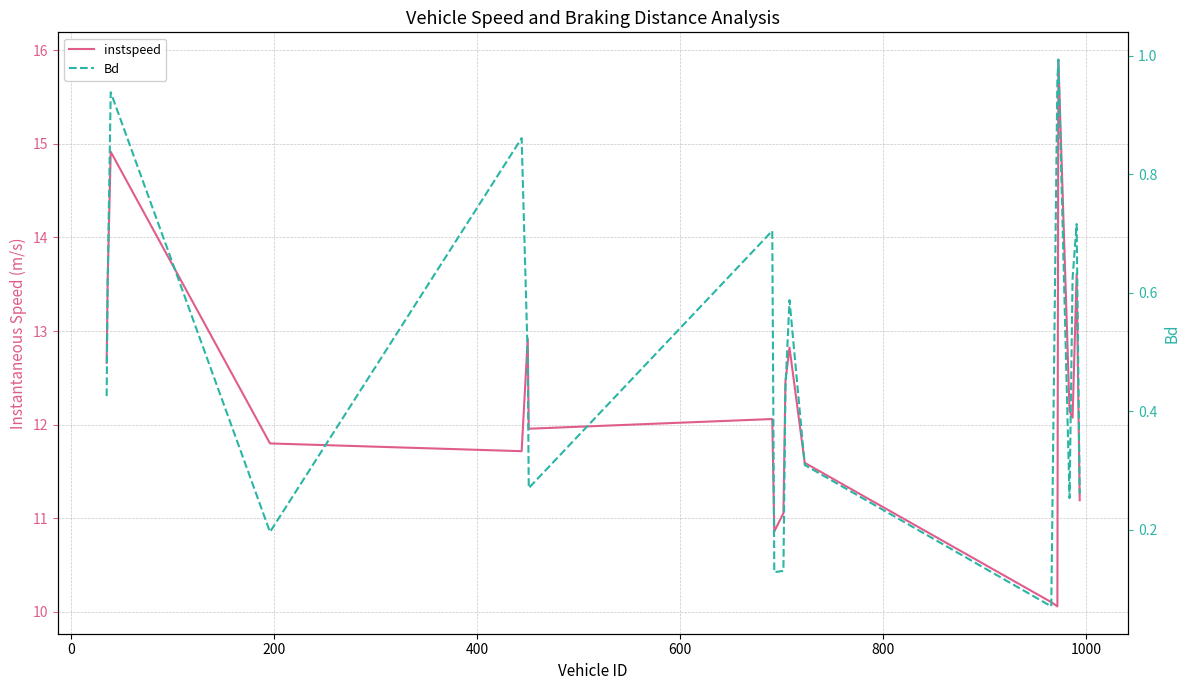

Is the value of Bd at 1000 greater than the value of instspeed at −200?

No